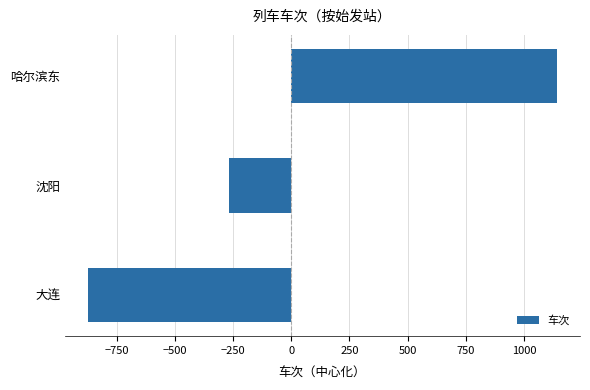

Which label corresponds to the largest value in the chart?

哈尔滨东